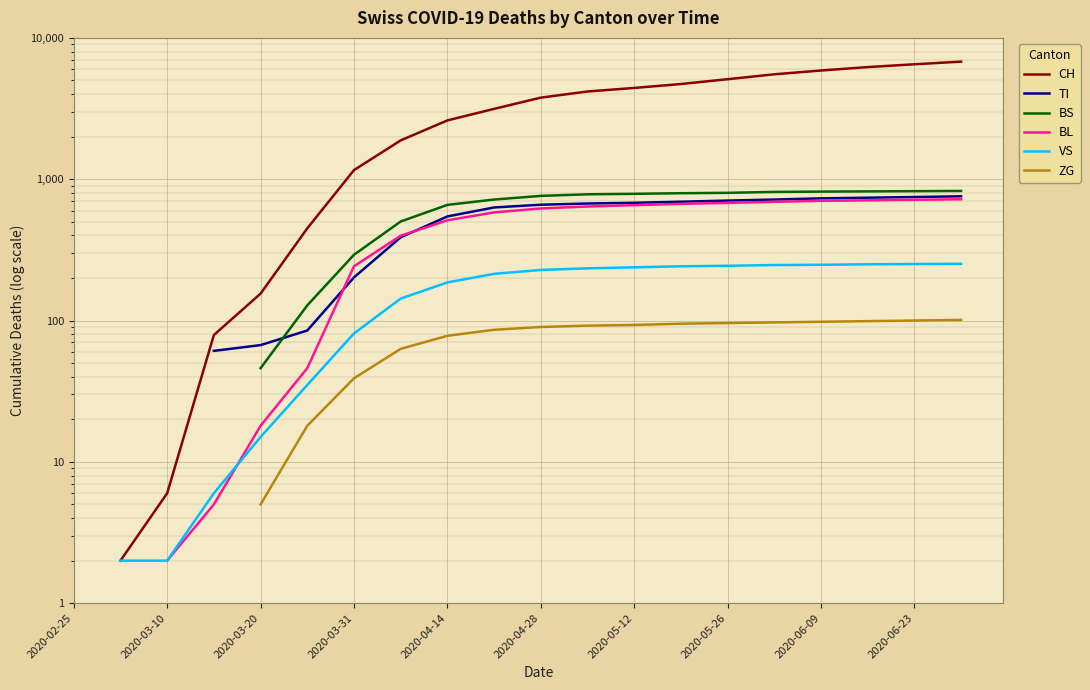

True or false: VS and CH cross at least once.

False